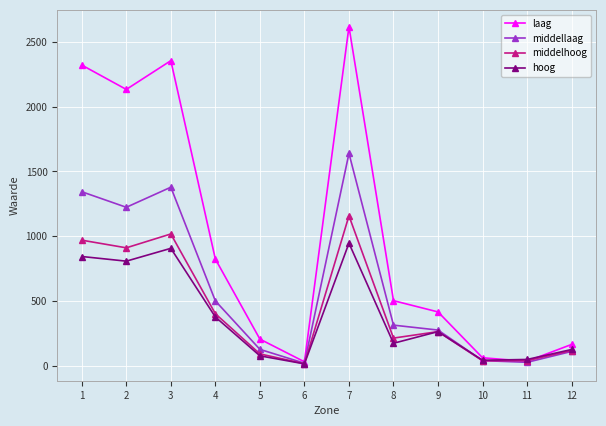

List the series in order of their peak value, highest first.

laag, middellaag, middelhoog, hoog